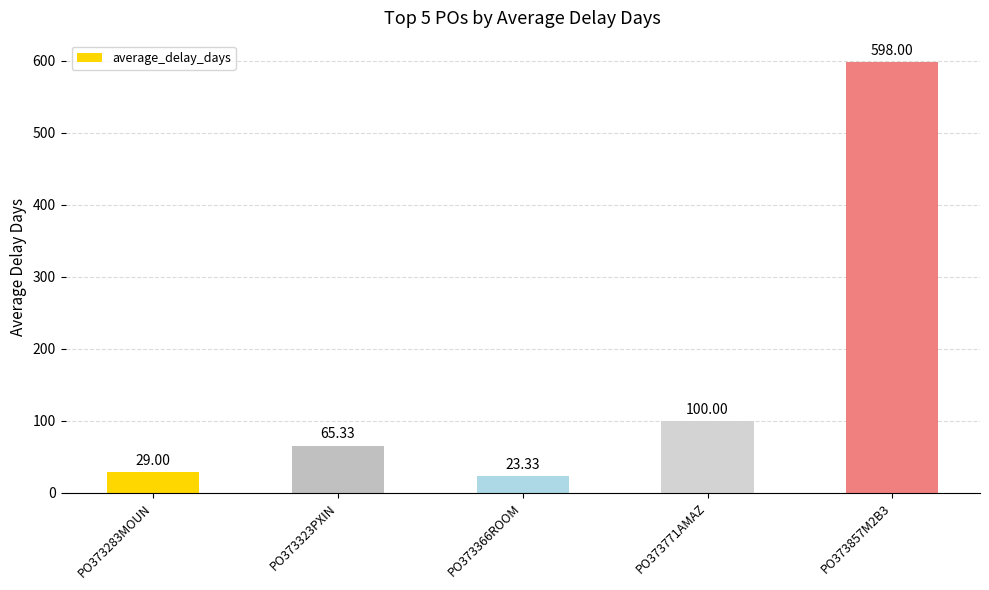

What is the label of the 4th bar from the right?

PO373323PXIN